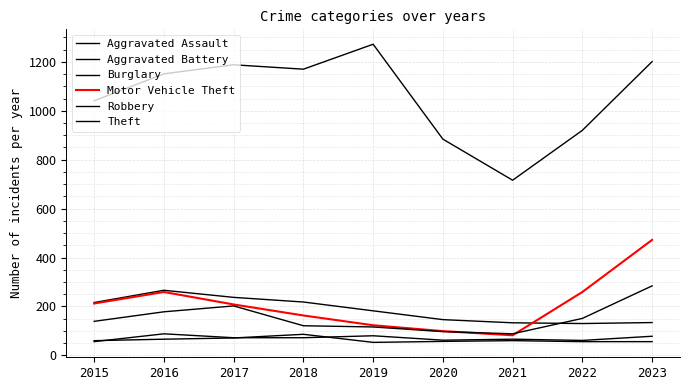

How many lines are shown in the chart?

6